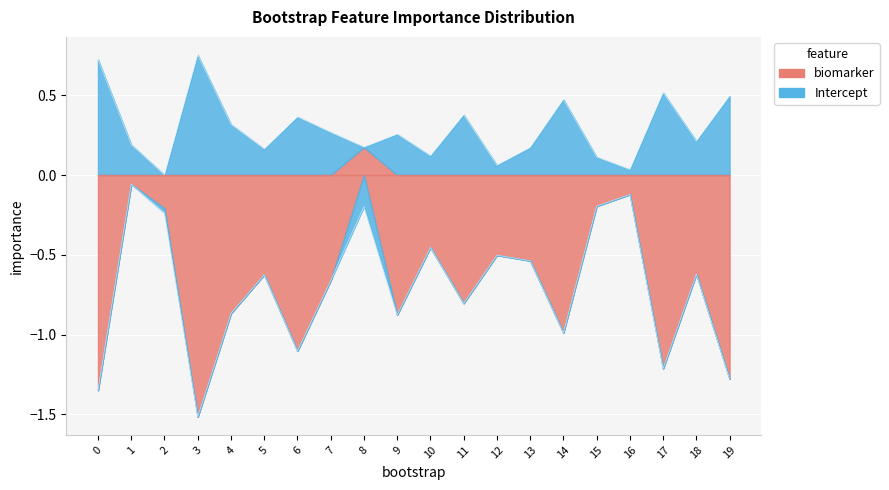

The chart shows a value of -0.8 at 17. True or false?

False